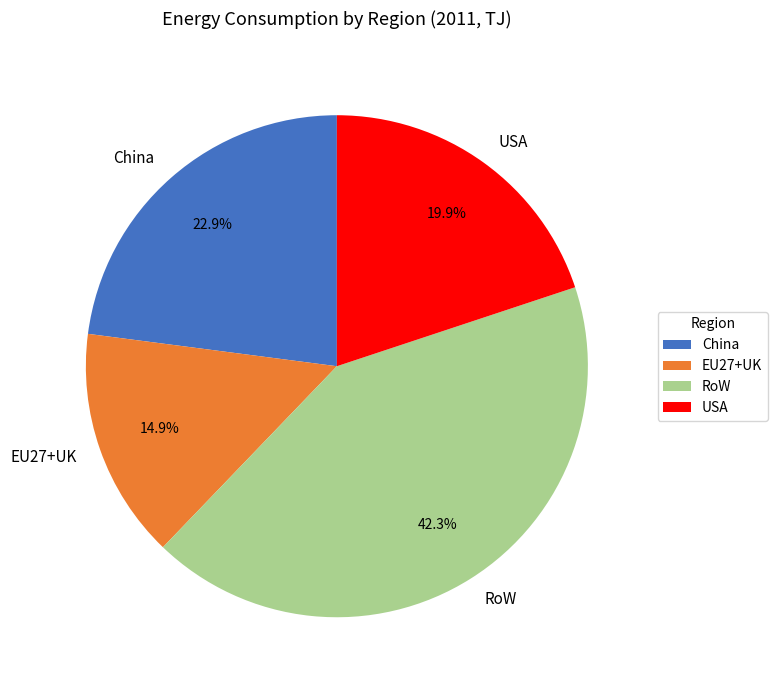

What percentage is the China slice, to the nearest percent?

23%